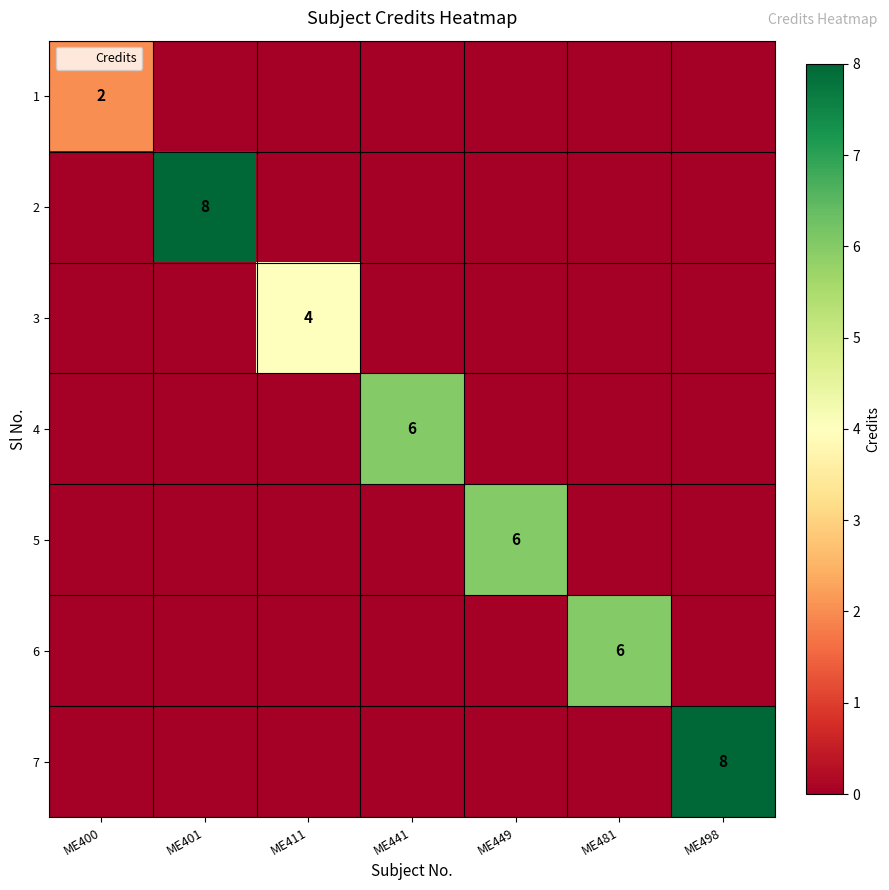

How many data points does each series have?

7